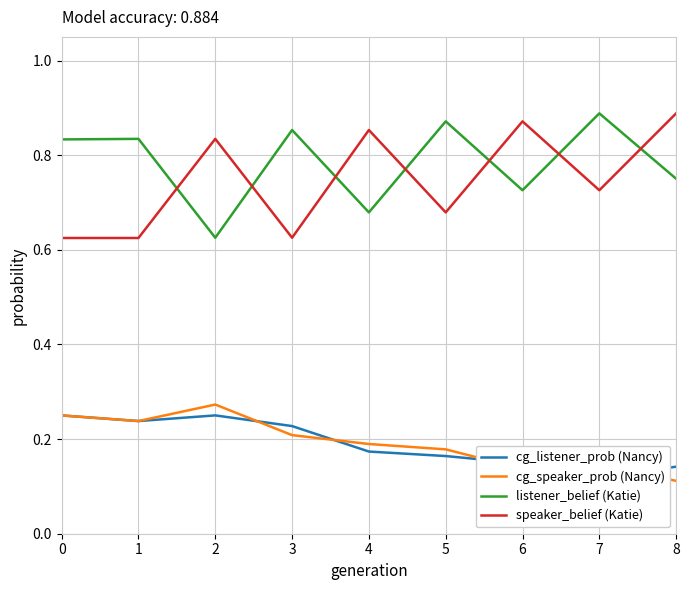

At 5, list the series in order from largest to smallest.

listener_belief (Katie), speaker_belief (Katie), cg_speaker_prob (Nancy), cg_listener_prob (Nancy)